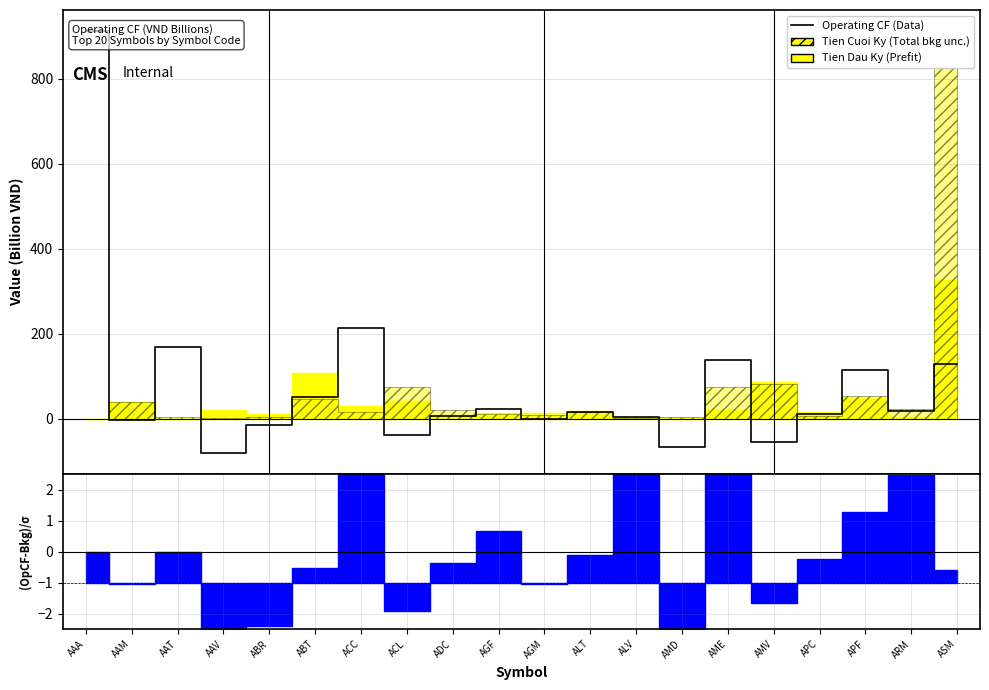

Where is the data nearest to the value 415?

ACC